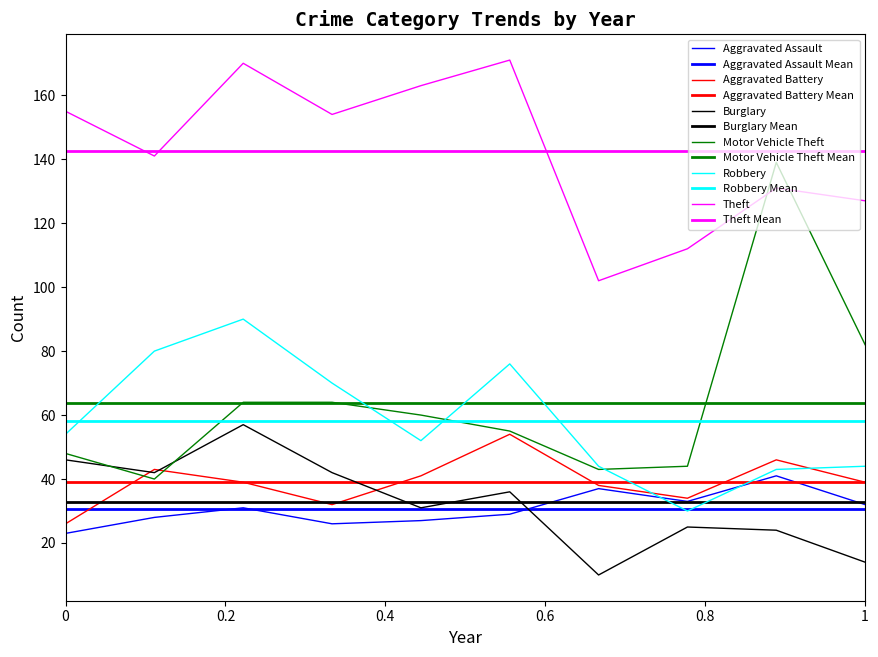

How many times do Motor Vehicle Theft and Theft cross each other?

2